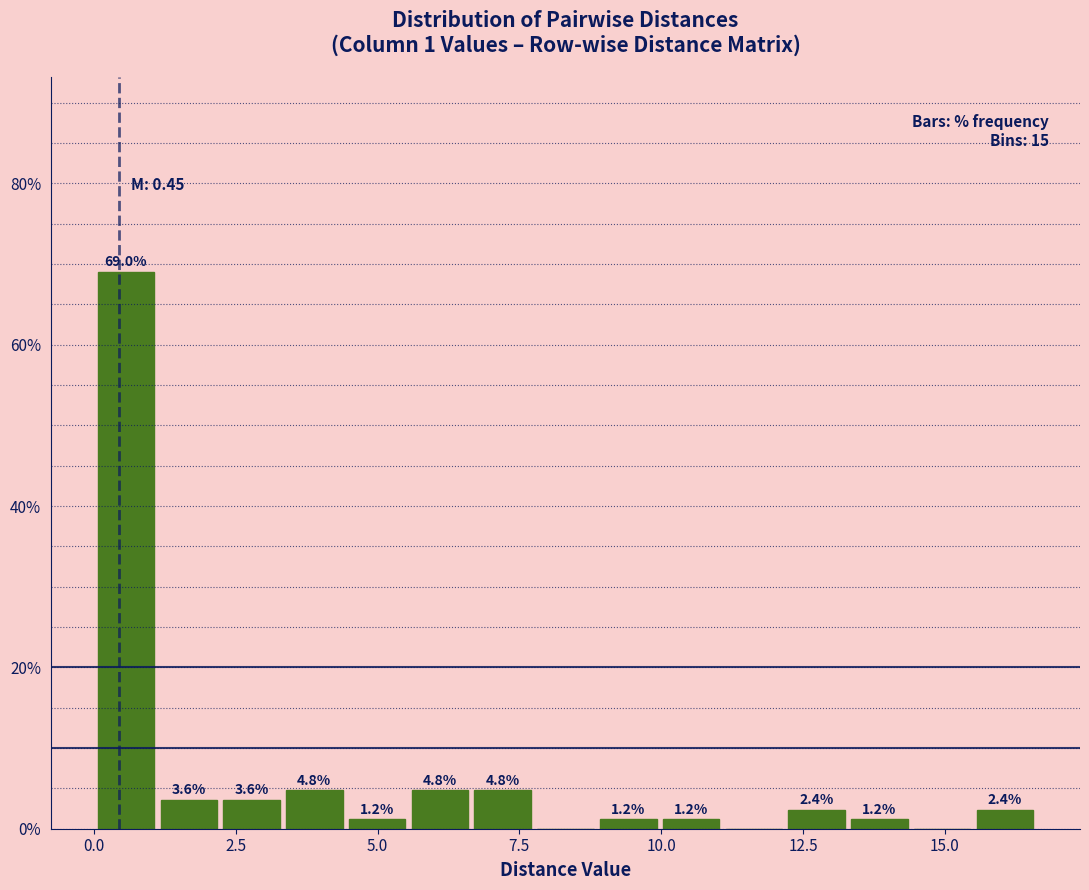

Around what value on the x-axis is the tallest bar? Give the approximate position of its centre, as read against the axis.

0.5